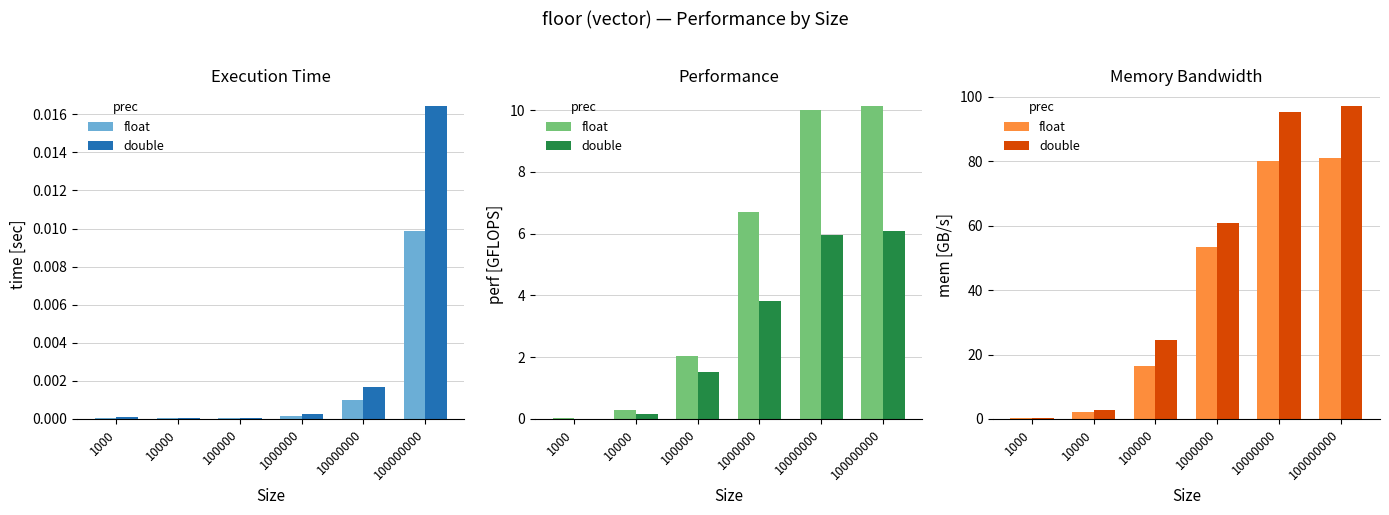

What are all the series names shown in the legend?

float, double